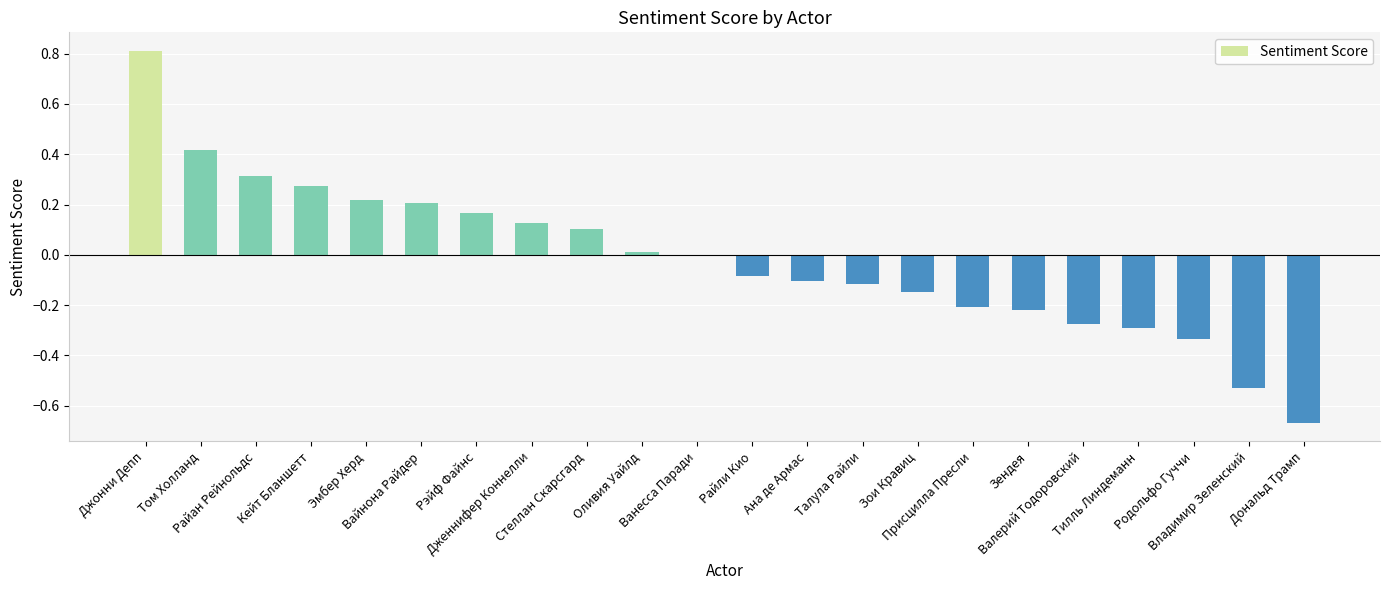

Are the bars horizontal?

No